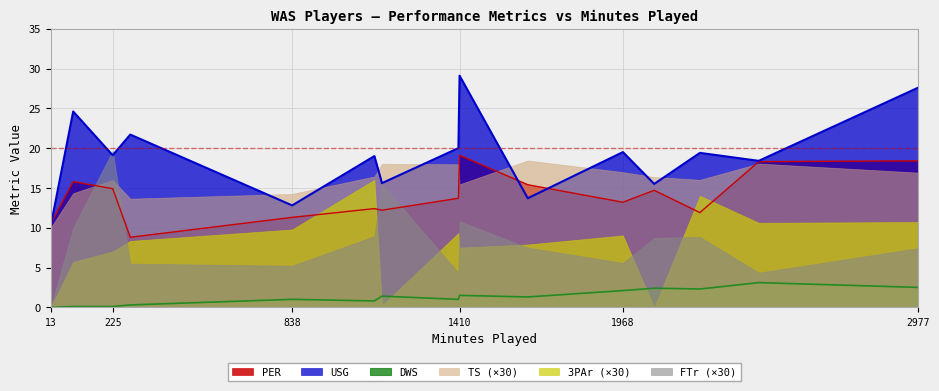

Which category has the highest value across all series?

1410